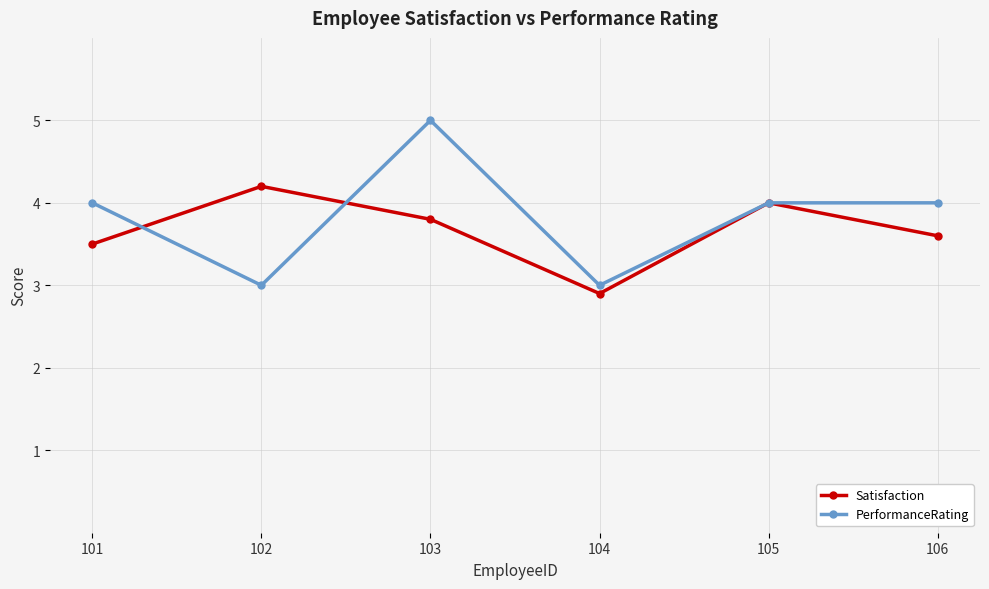

What is the value of the PerformanceRating point at the 6th from the left?

4.0